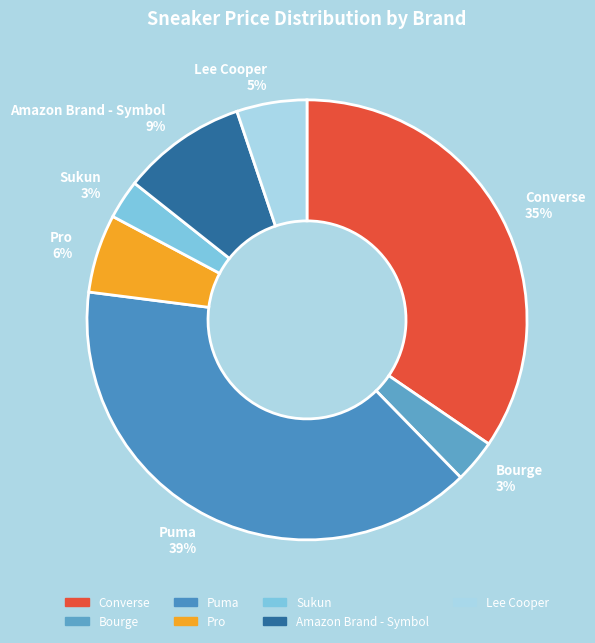

How many segments does this pie chart have?

7